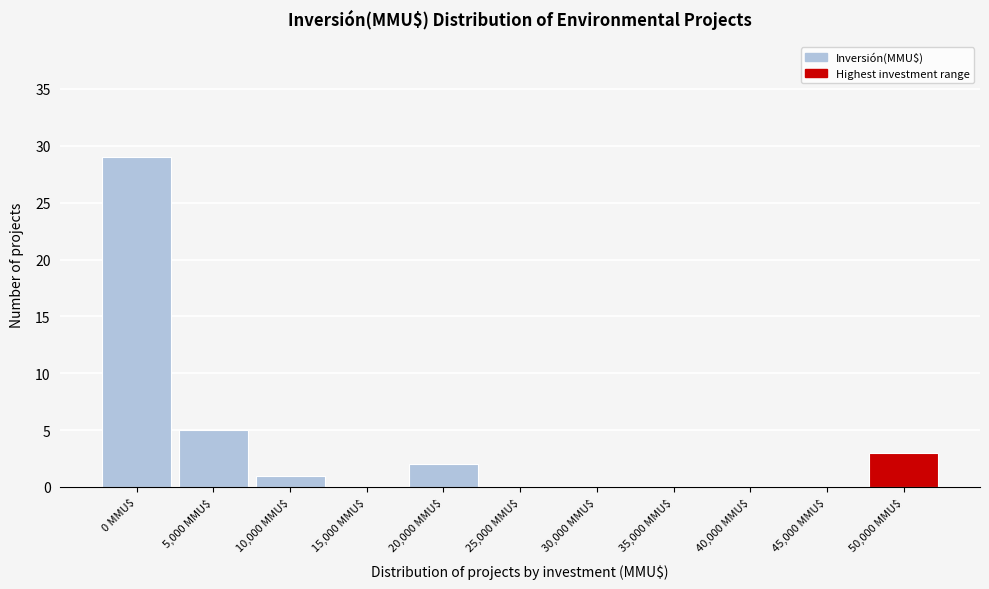

At which label is the value closest to 14?

5,000 MMU$